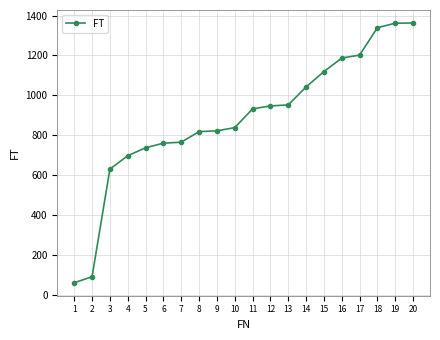

Is it true that the value at 7 is 765?

True